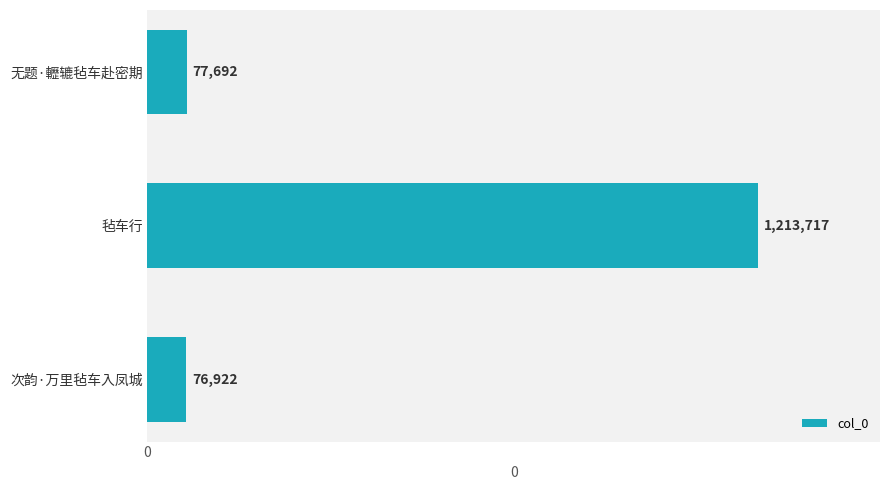

Which has a higher value, 次韵·万里毡车入凤城 or 毡车行?

毡车行